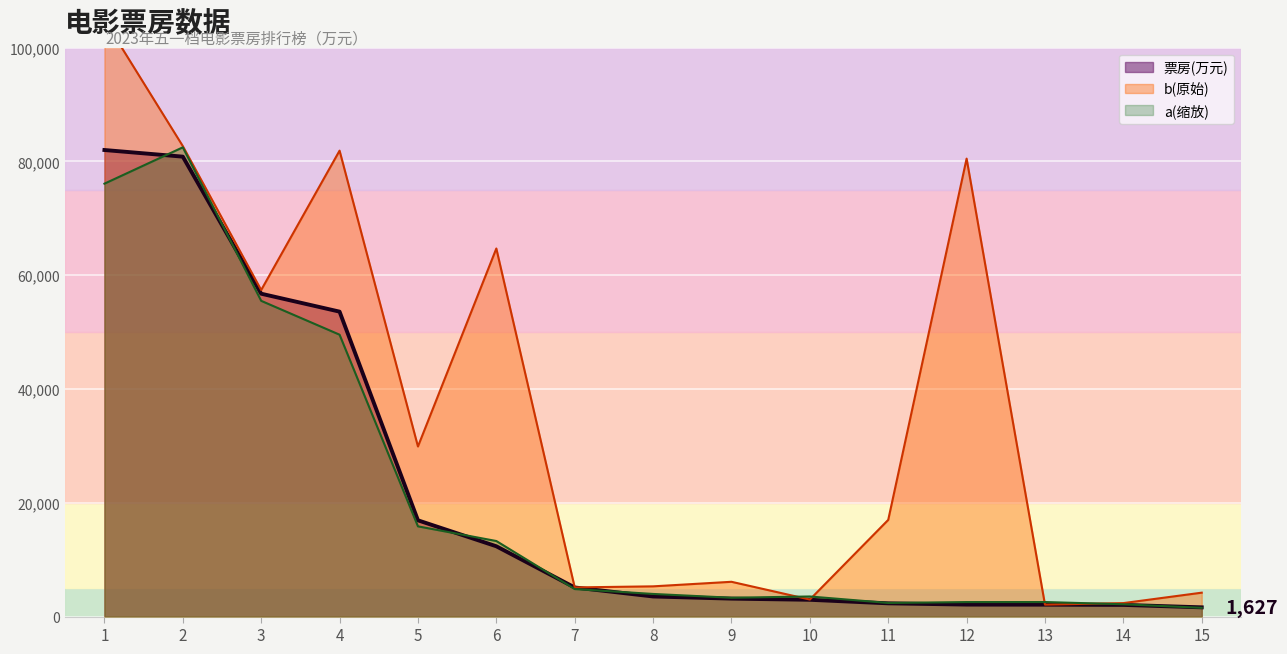

True or false: 票房(万元) has a value of 3536.0 at 8.

True